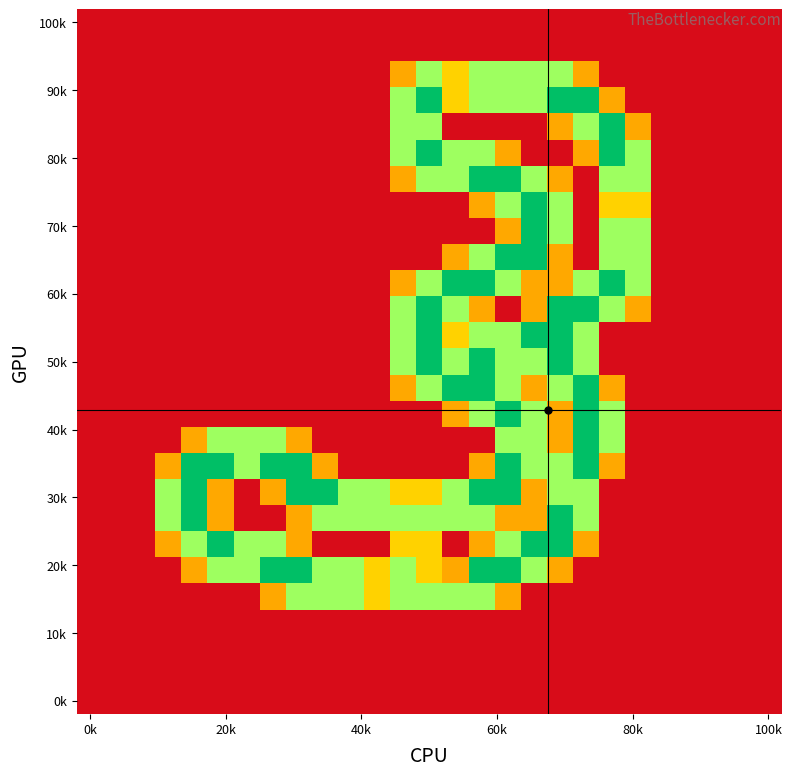

At which category is the sum across all series the highest?

16